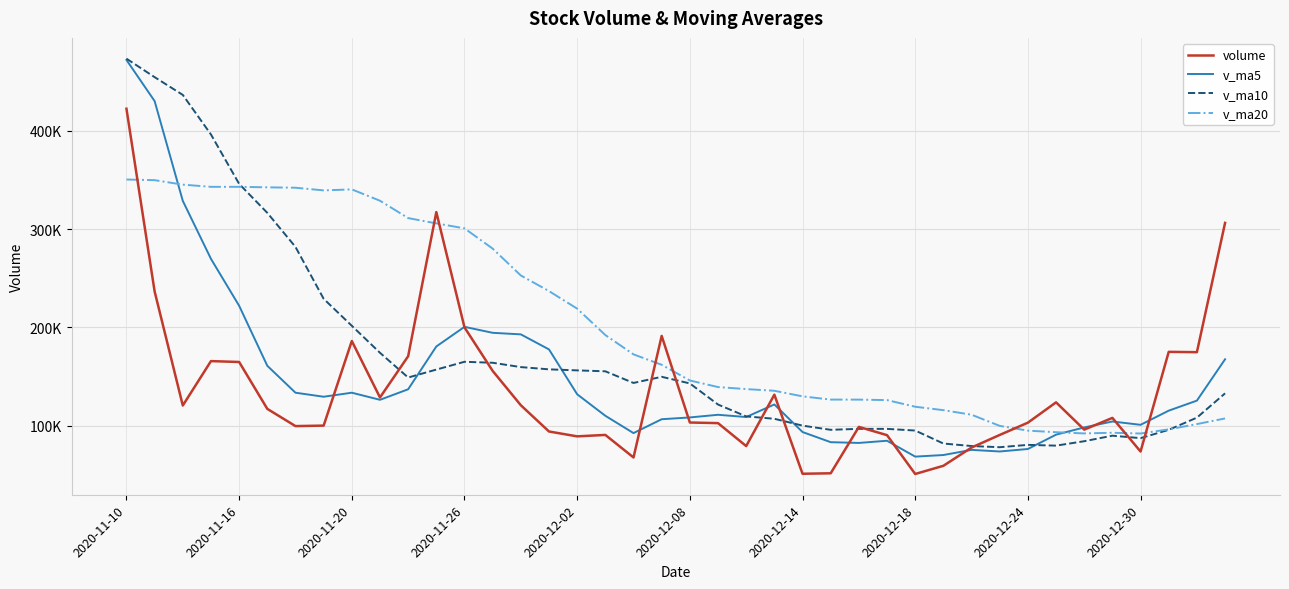

Is this an area chart (filled region under the line)?

No